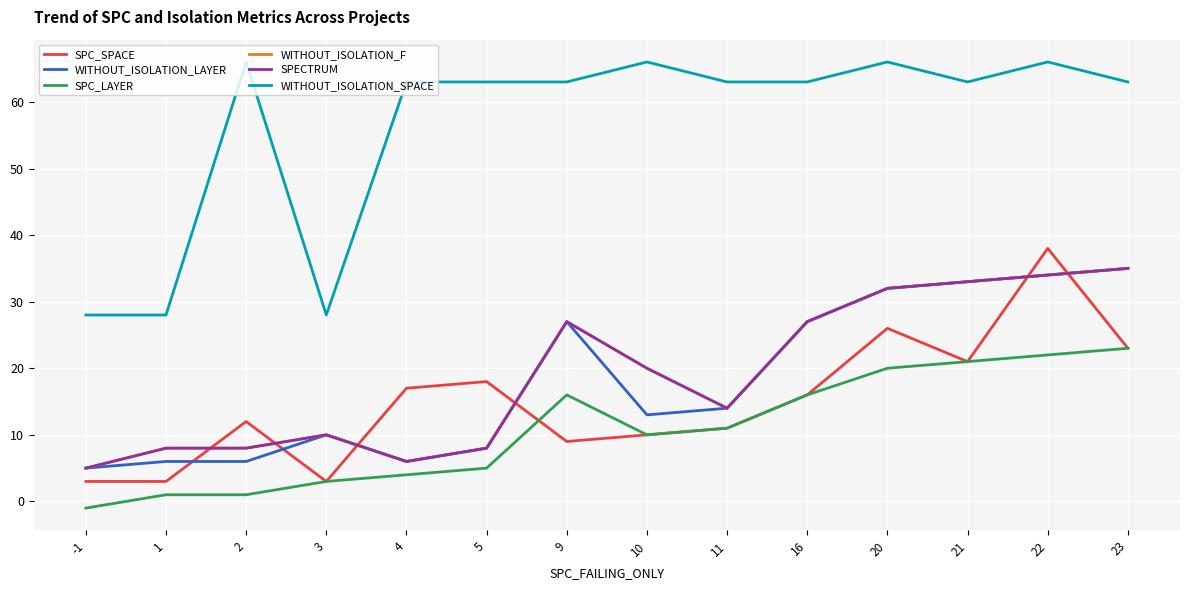

Rank the series by their maximum value, from highest to lowest.

WITHOUT_ISOLATION_SPACE, SPC_SPACE, WITHOUT_ISOLATION_LAYER, WITHOUT_ISOLATION_F, SPECTRUM, SPC_LAYER